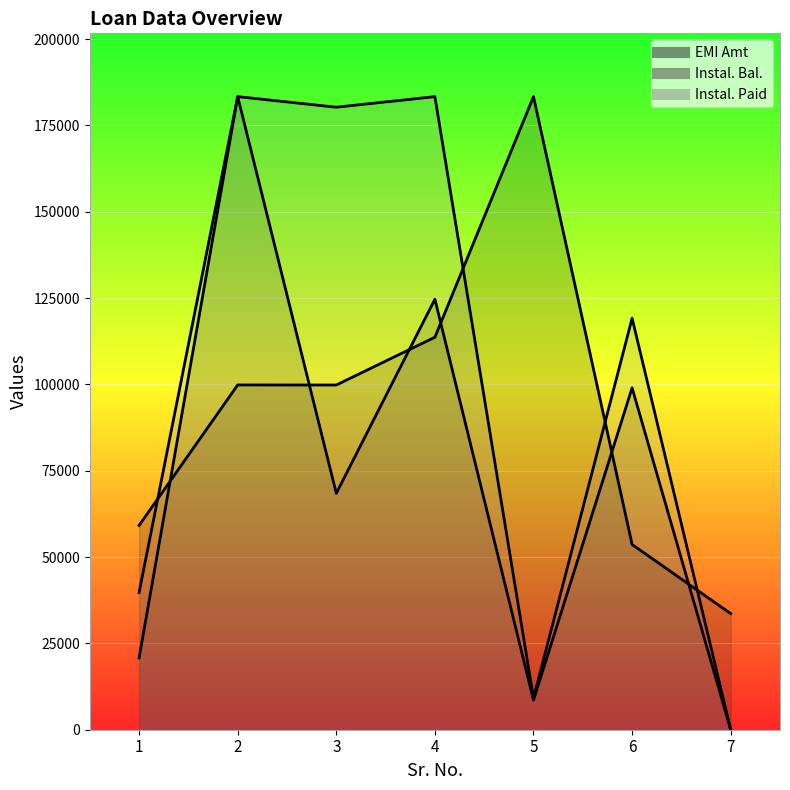

What value does the Instal. Bal. series have at 5?

8555.5